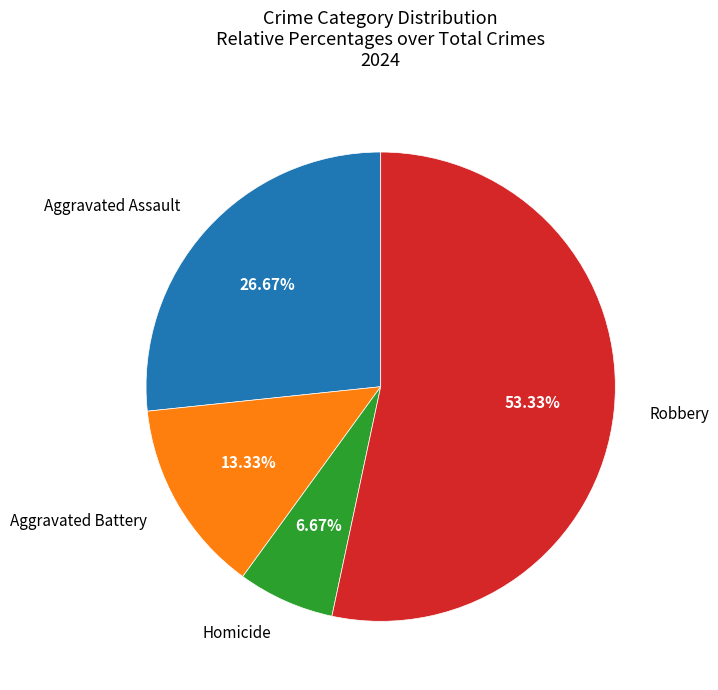

Is there a majority slice in this chart?

Yes